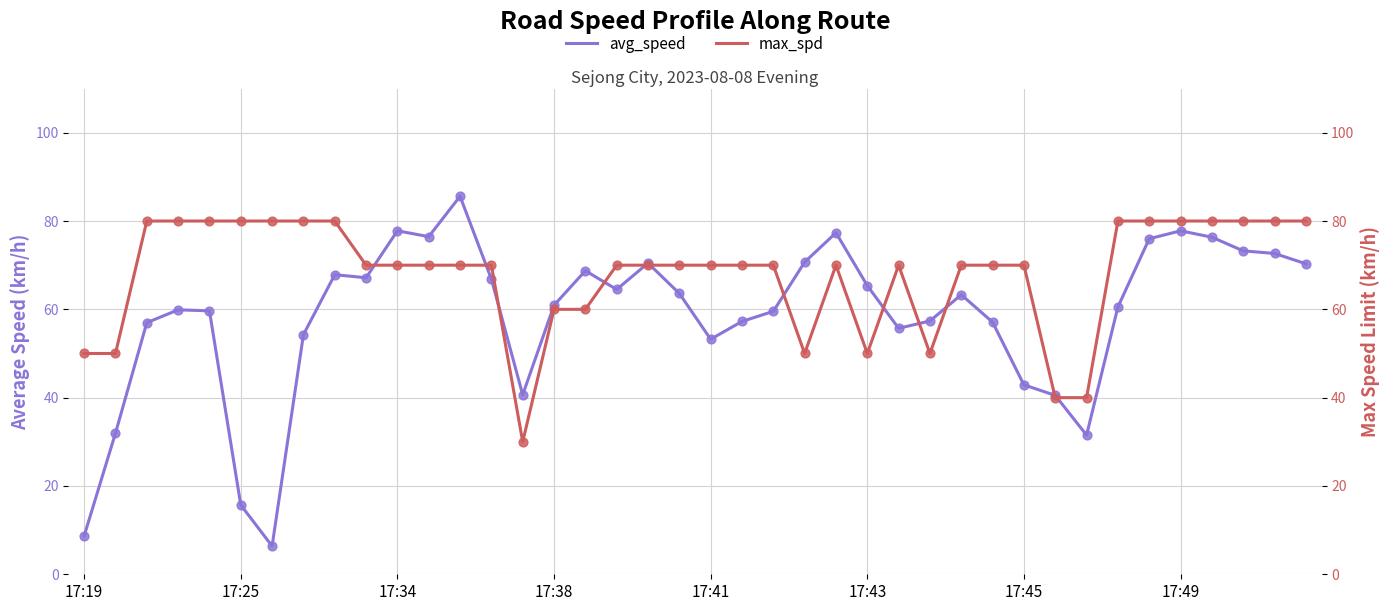

Is the value of max_spd at 16 greater than the value of avg_speed at 10?

No